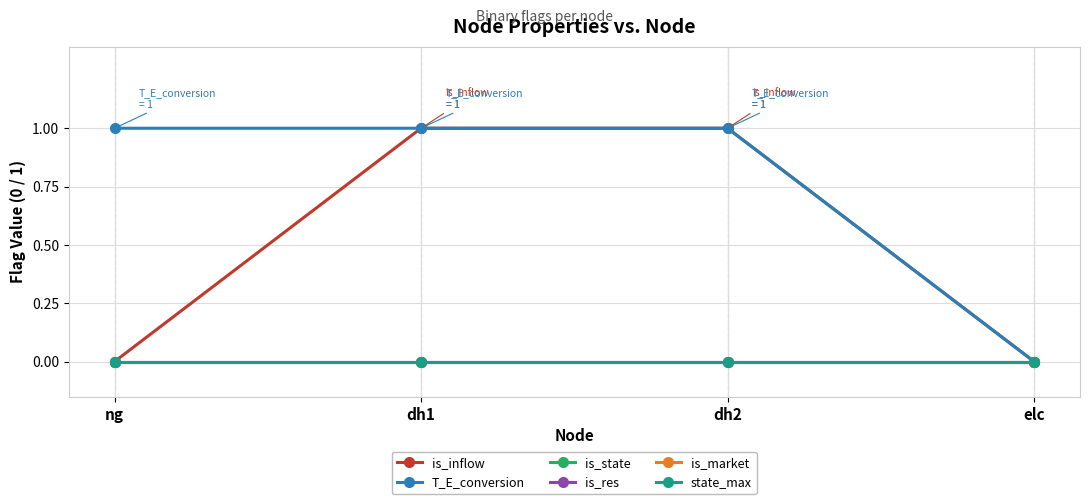

At how many categories does at least one series exceed 0?

3